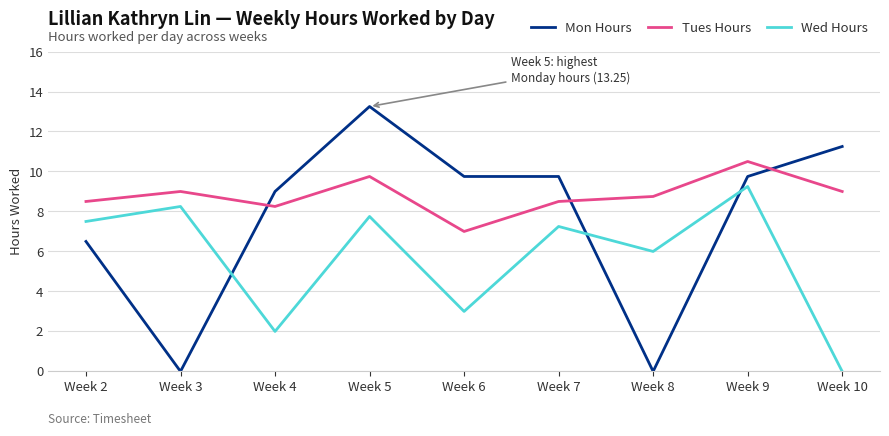

What is the difference between the maximum and minimum values in the Tues Hours series?

3.5